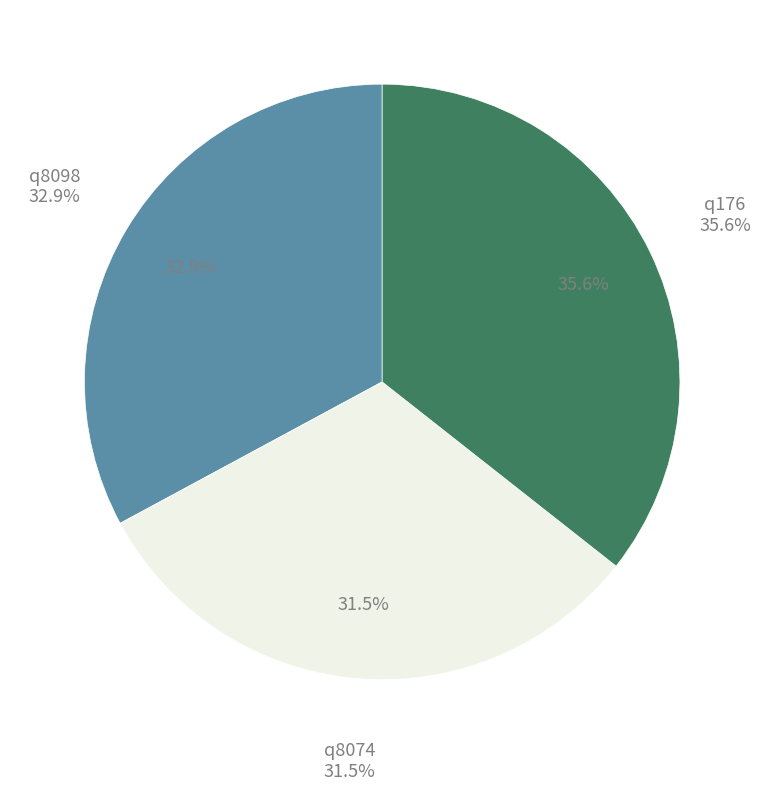

What percentage do q176 and q8074 together represent?

67.1%